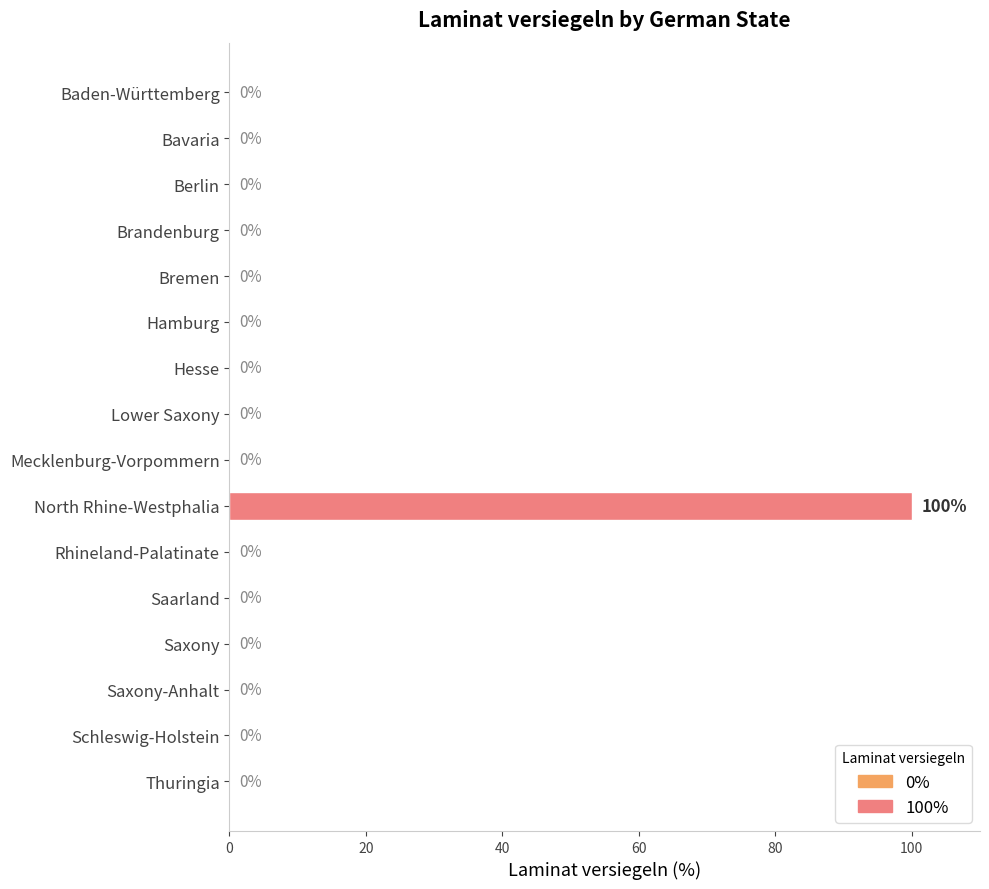

The chart shows a value of 51 at Berlin. True or false?

False